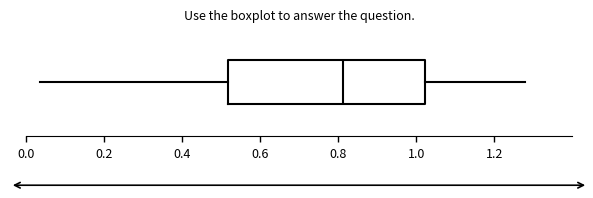

Read this box plot against the x-axis: the position of the median line, the range covered by the box, and the ends of both whiskers. The values are not printed on the chart, so give them approximately, as read against the axis.

median 0.82, box 0.52 to 1.02, whiskers 0.04 to 1.28